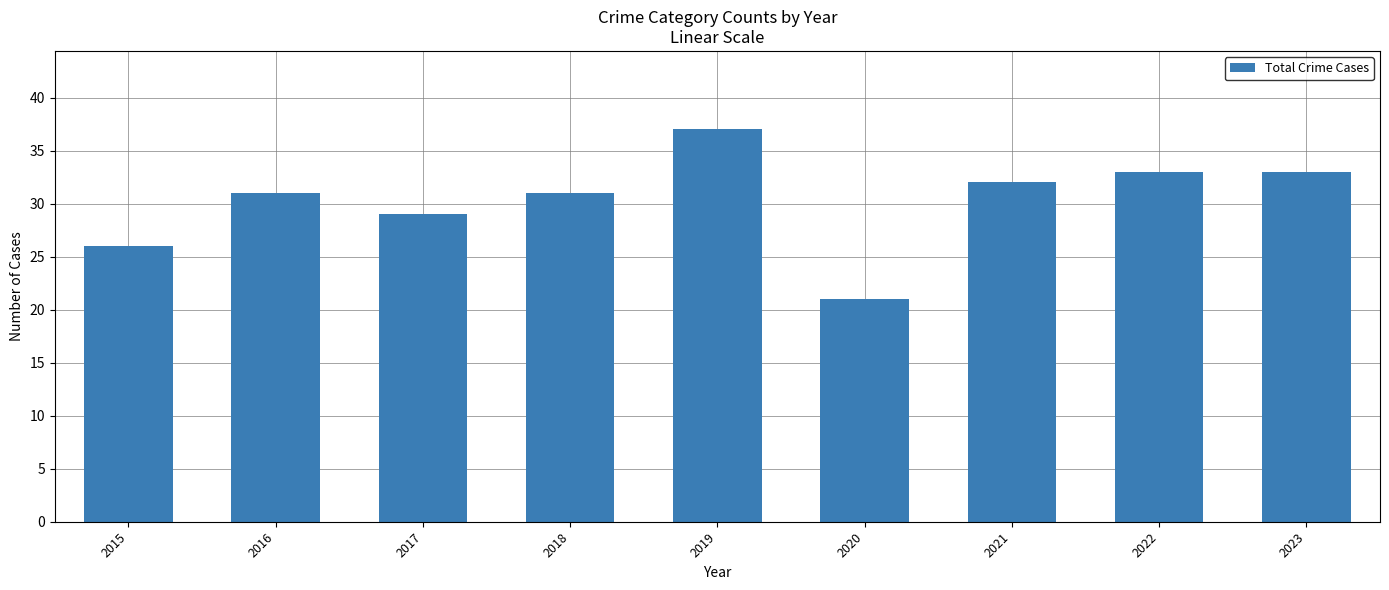

The value at 2018 is 44. True or false?

False